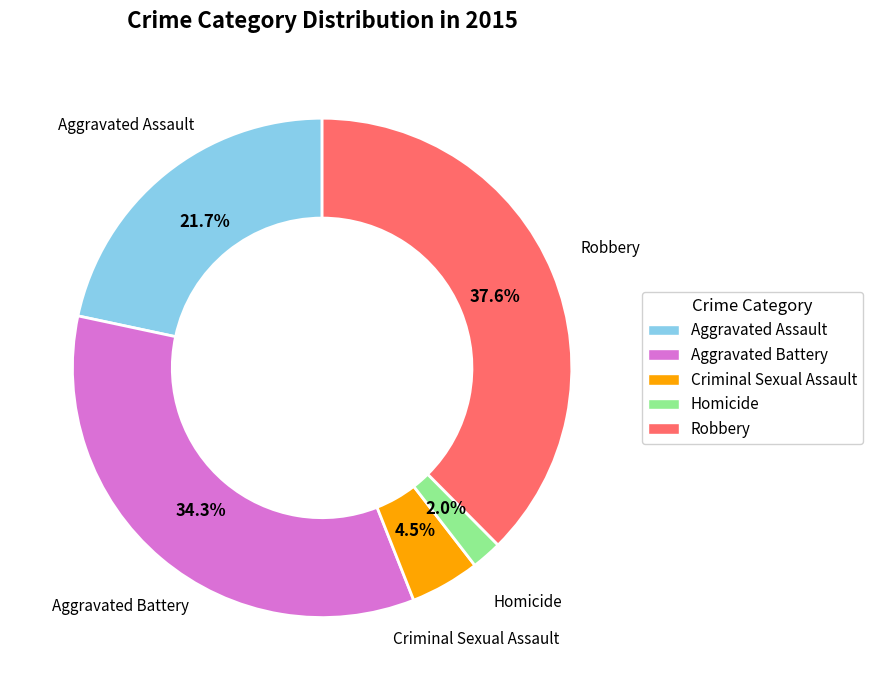

Rank the categories by value from lowest to highest.

Homicide, Criminal Sexual Assault, Aggravated Assault, Aggravated Battery, Robbery